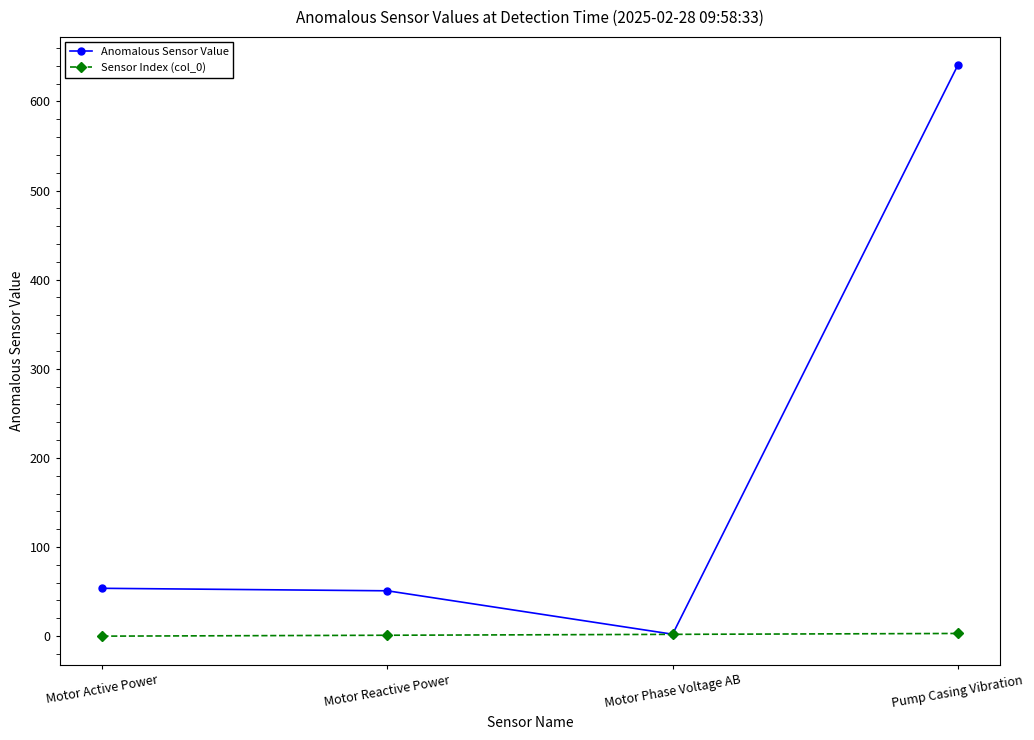

True or false: Sensor Index (col_0) has a value of 2.0 at Motor Phase Voltage AB.

True